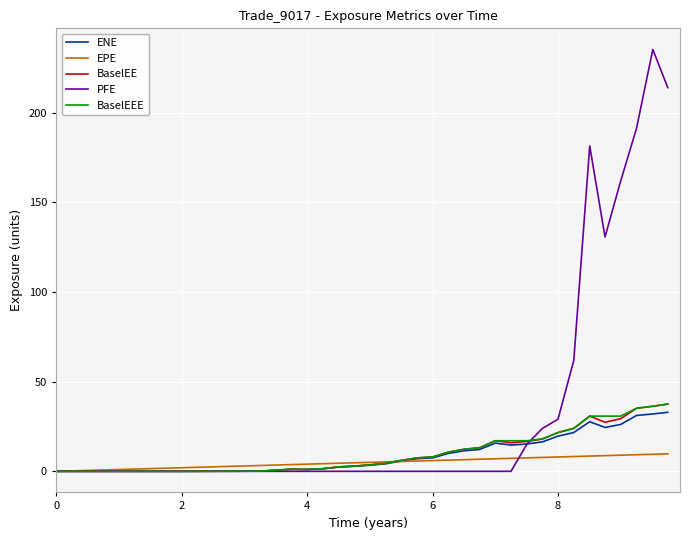

What is the highest value of the BaselEEE series?

37.5